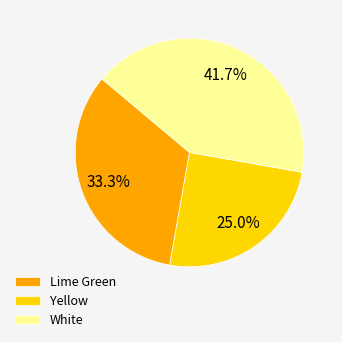

Which category has the smallest portion of the pie?

Yellow